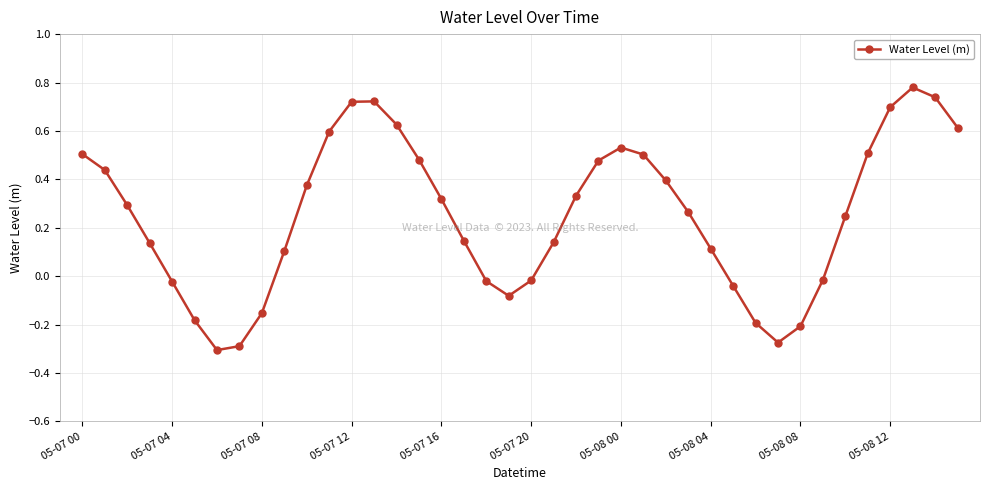

What is the sum of all values?

10.0